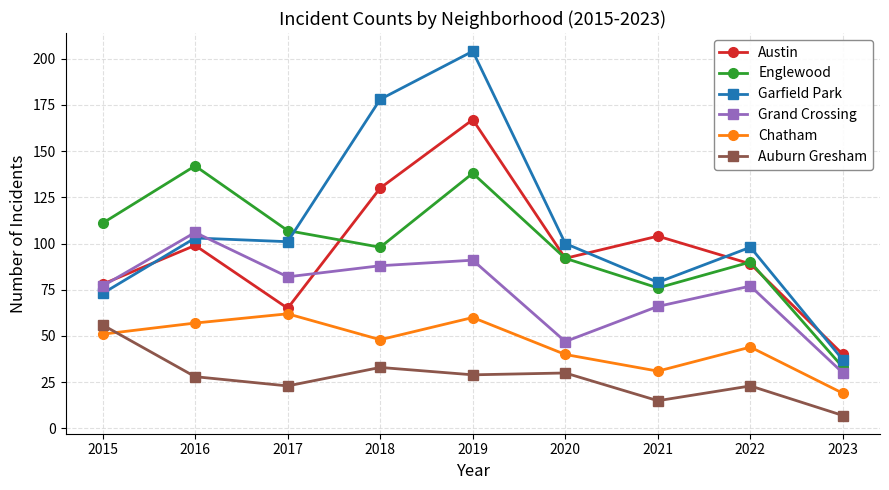

What is the difference between the Austin values at 2016 and 2022?

10